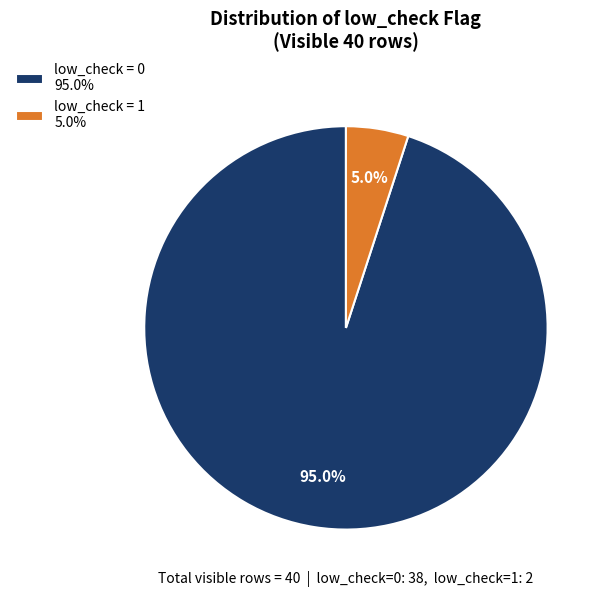

What portion of the pie excludes low_check = 1 5.0%?

95.0%